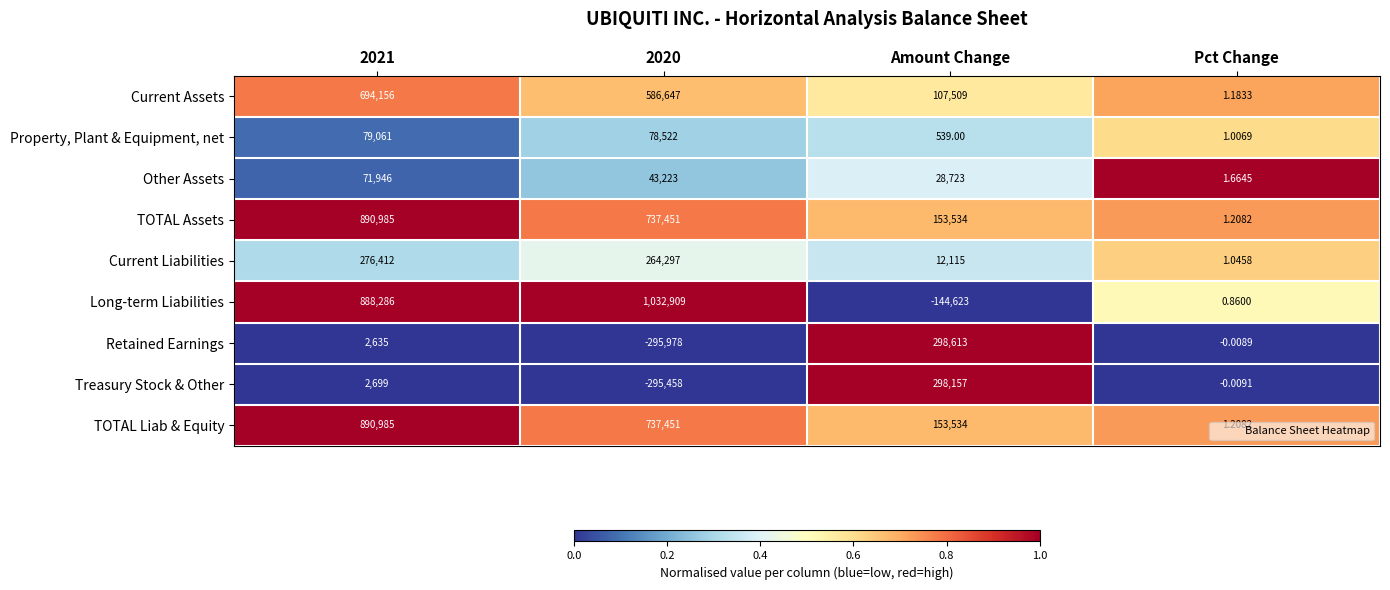

Which category has the lowest value in the Long-term Liabilities series?

Amount Change